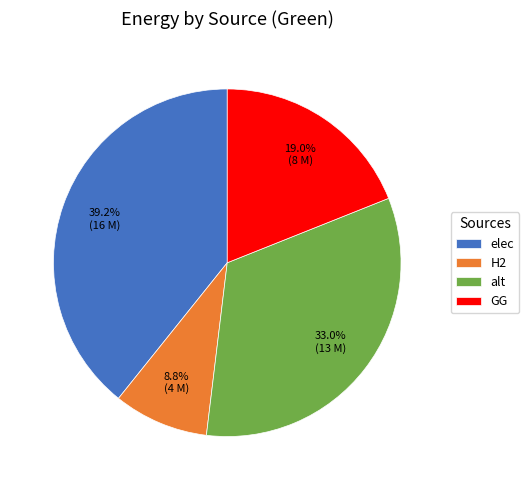

To the nearest percent, what is the combined percentage of alt and elec?

72%